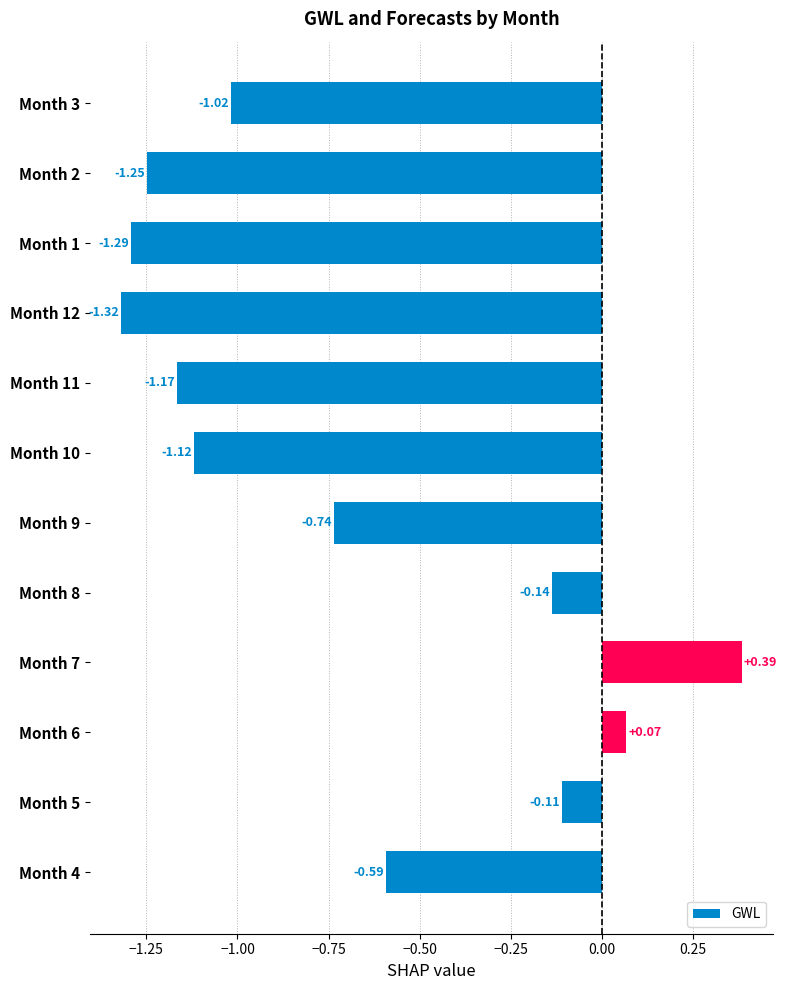

Rank the categories by value from highest to lowest.

Month 7, Month 6, Month 5, Month 8, Month 4, Month 9, Month 3, Month 10, Month 11, Month 2, Month 1, Month 12